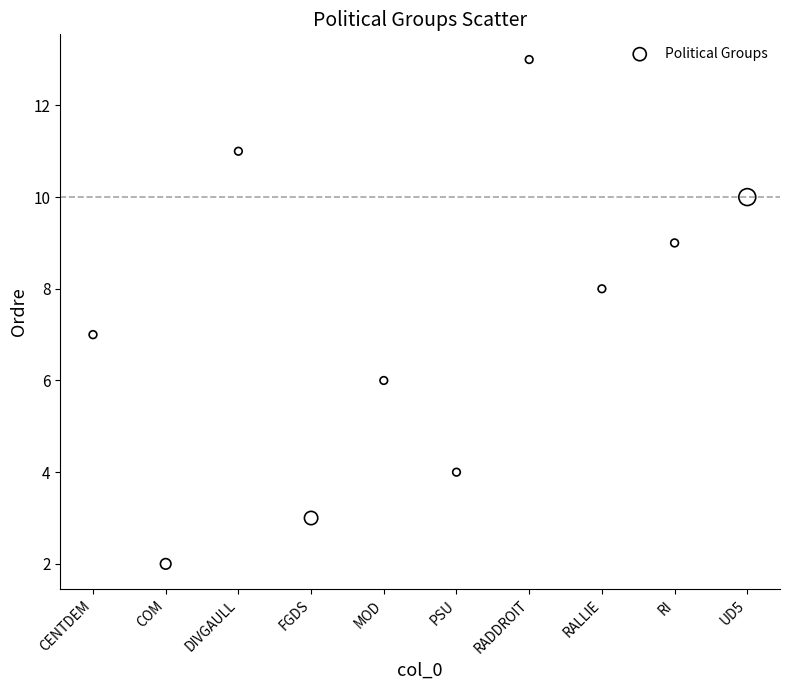

What is the average Y value?

7